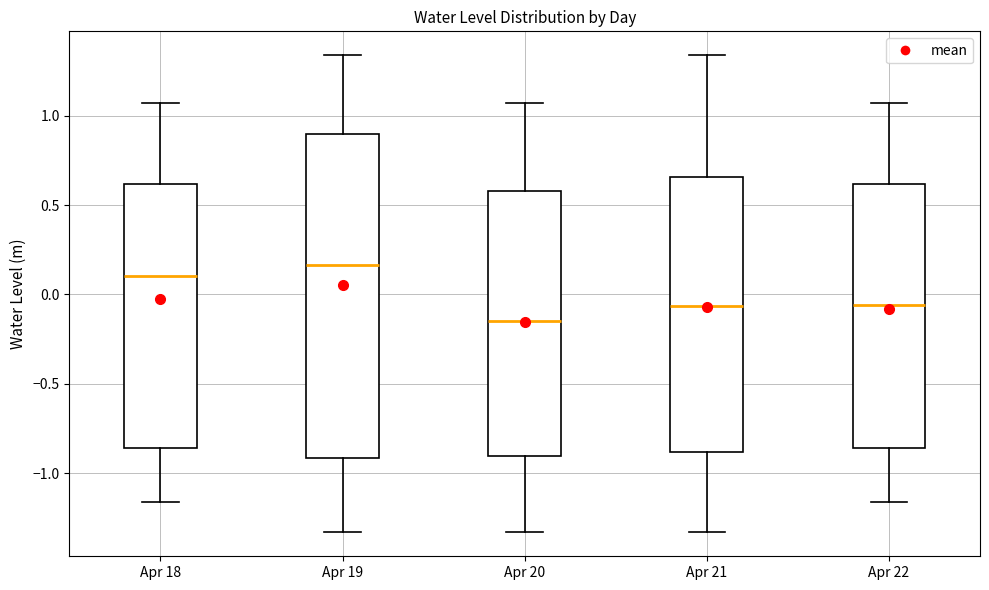

Reading left to right, read every box against the y-axis: the position of its median line, the range the box covers, and the ends of its whiskers. The values are not printed on the chart, so give them approximately, as read against the axis.

Apr 18: median 0.10, box -0.85 to 0.60, whiskers -1.15 to 1.05
Apr 19: median 0.15, box -0.90 to 0.90, whiskers -1.35 to 1.35
Apr 20: median -0.15, box -0.90 to 0.60, whiskers -1.35 to 1.05
Apr 21: median -0.05, box -0.90 to 0.65, whiskers -1.35 to 1.35
Apr 22: median -0.05, box -0.85 to 0.60, whiskers -1.15 to 1.05